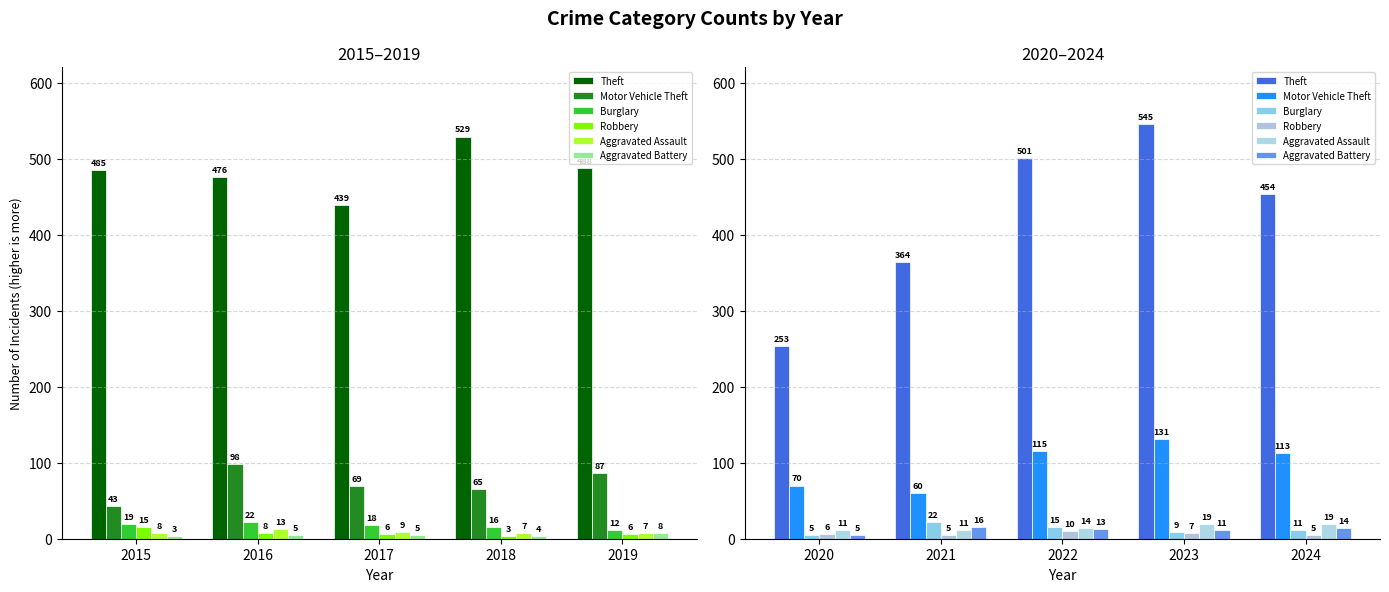

Count the number of data series in this chart.

6